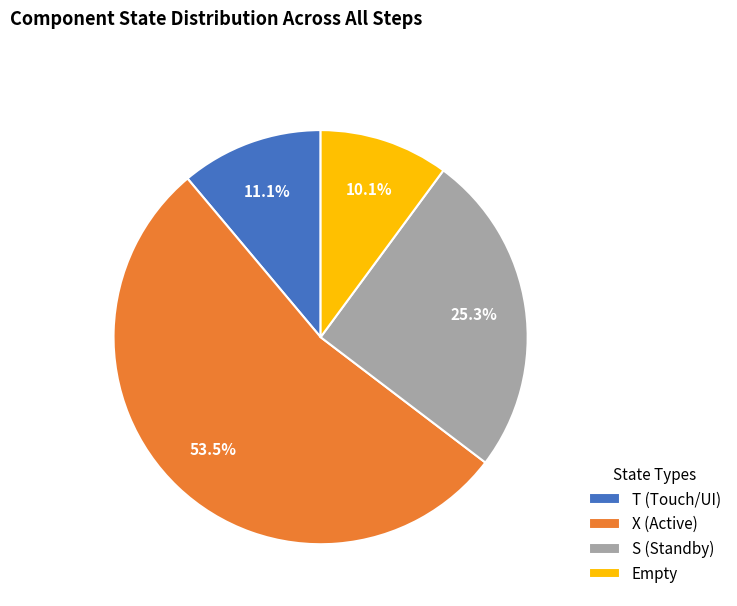

What is the smallest slice in the pie chart?

Empty